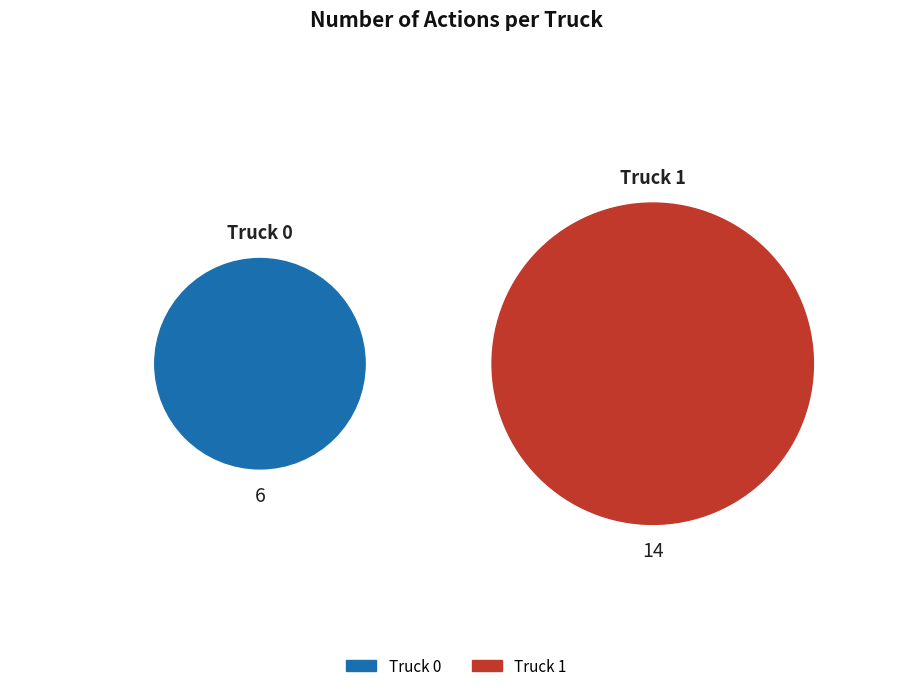

To the nearest percent, what is the average slice percentage?

50%